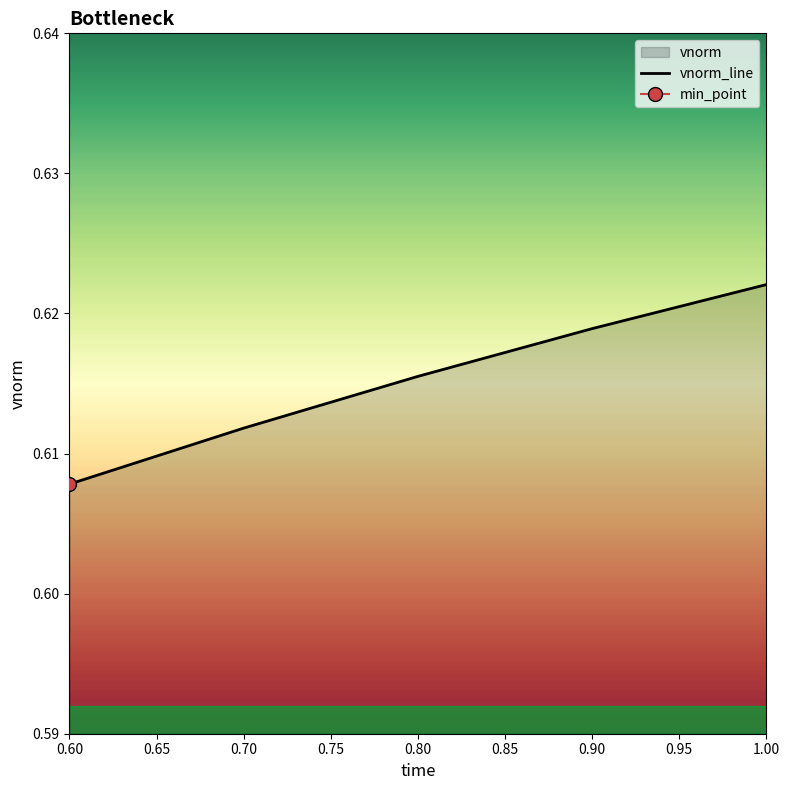

What is the average value?

0.6